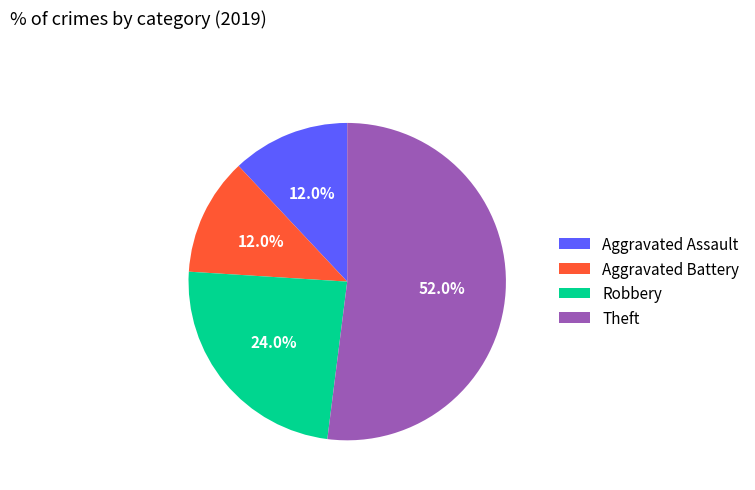

Does Robbery account for over 50% of the chart?

No